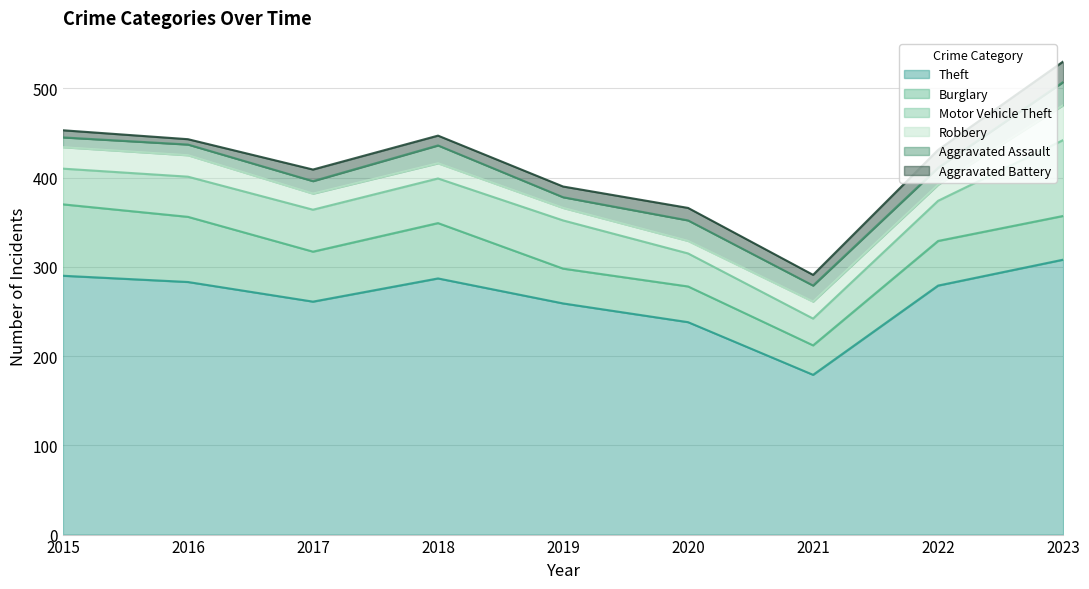

Reading left to right, transcribe all the data shown in this chart.

Theft: 290	283	261	287	259	238	179	279	308
Burglary: 80	73	56	62	39	40	33	50	49
Motor Vehicle Theft: 40	45	47	50	54	37	30	45	85
Robbery: 24	24	18	17	14	14	19	18	39
Aggravated Assault: 11	12	14	20	12	23	18	19	26
Aggravated Battery: 8	6	13	11	12	14	12	20	23